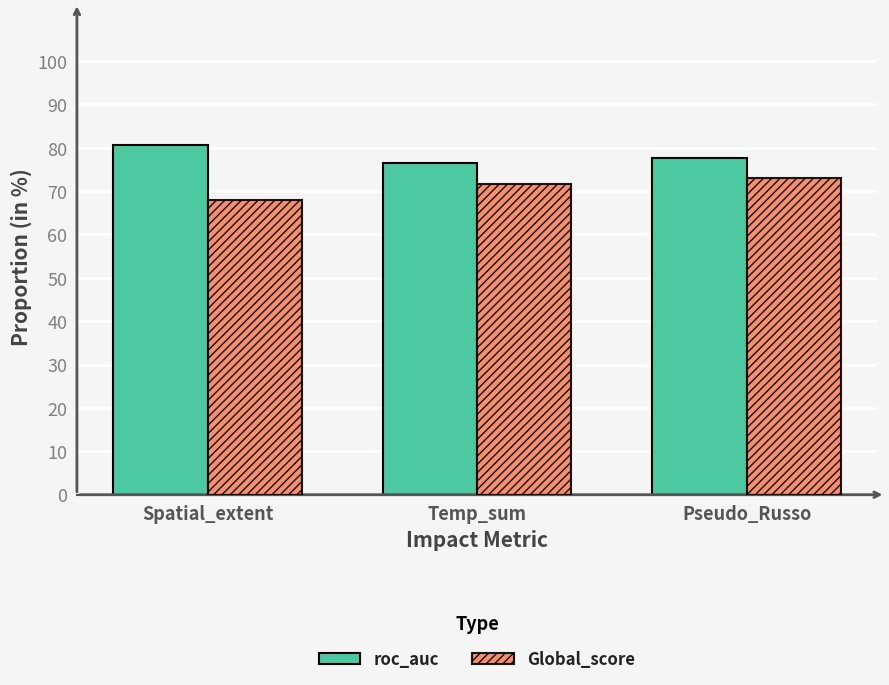

What are all the series names shown in the legend?

roc_auc, Global_score